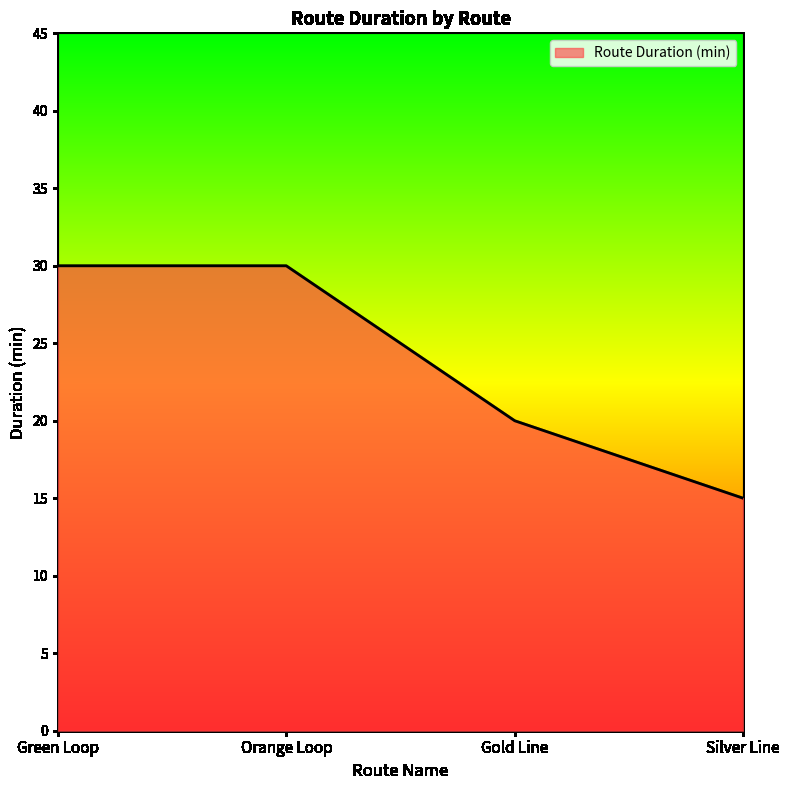

What is the maximum value shown in the chart?

30